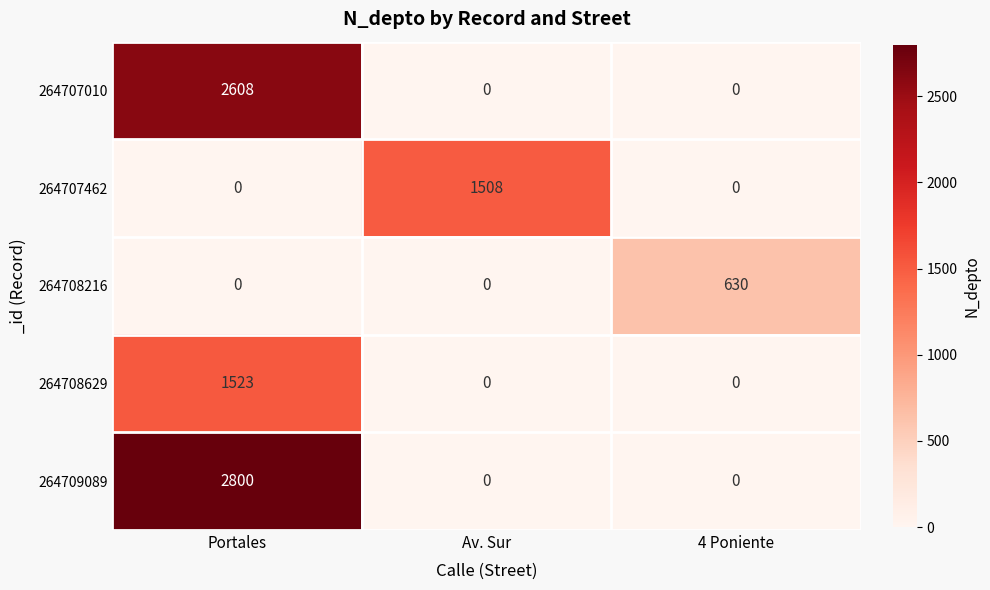

At which category is the sum across all series the highest?

Portales